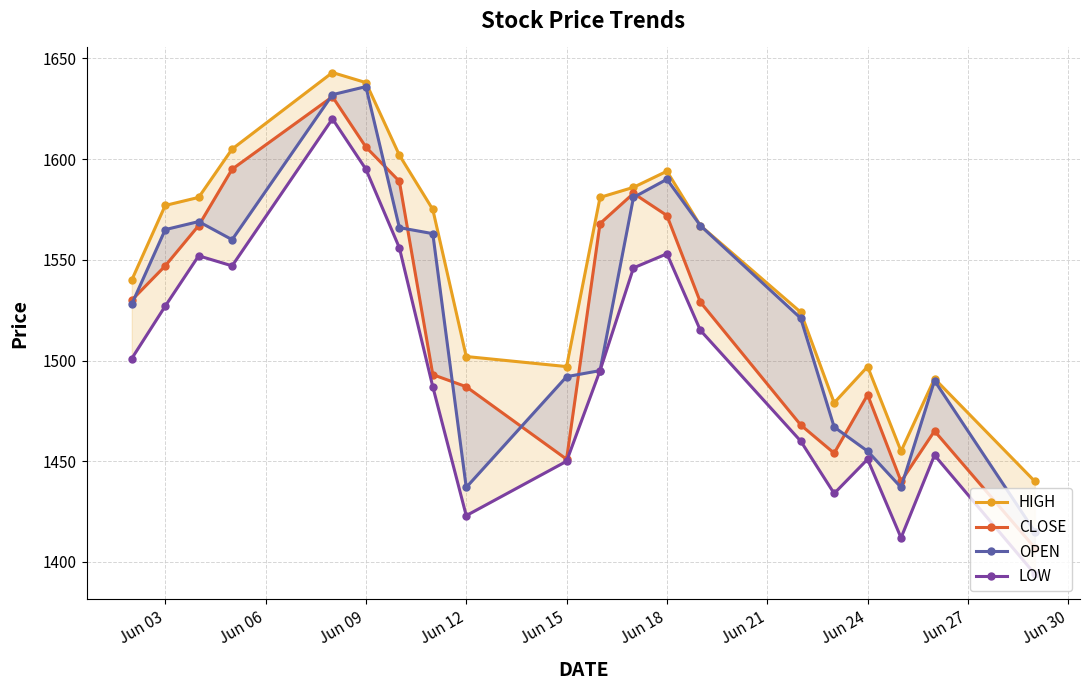

How many lines are shown in the chart?

4